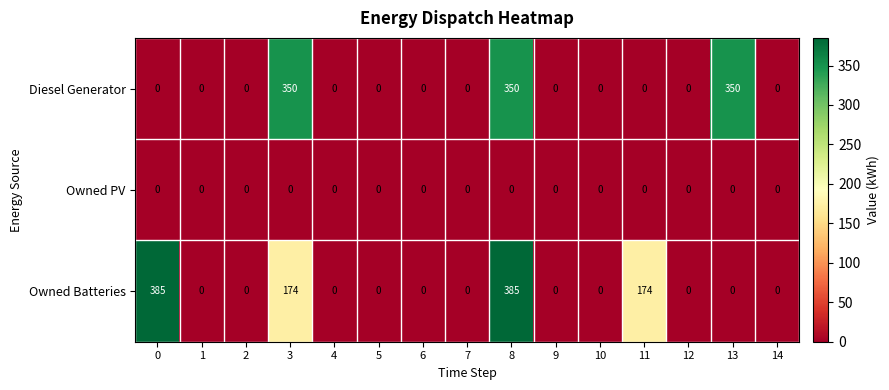

The value of Diesel Generator at 6 is 0. True or false?

True